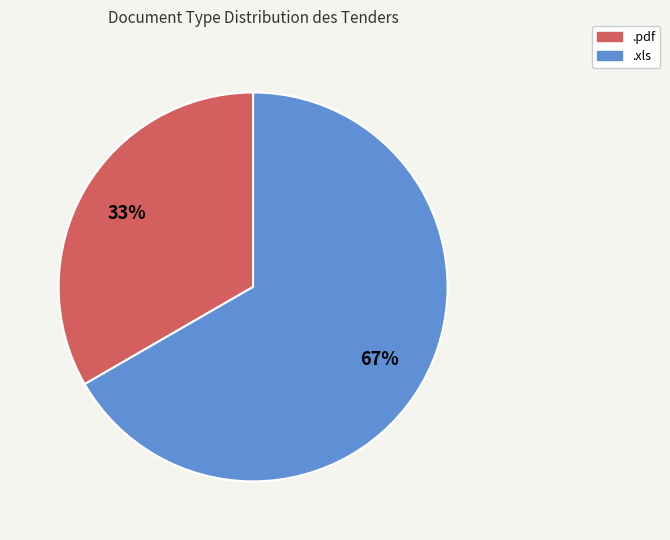

Which category has the smallest portion of the pie?

.pdf